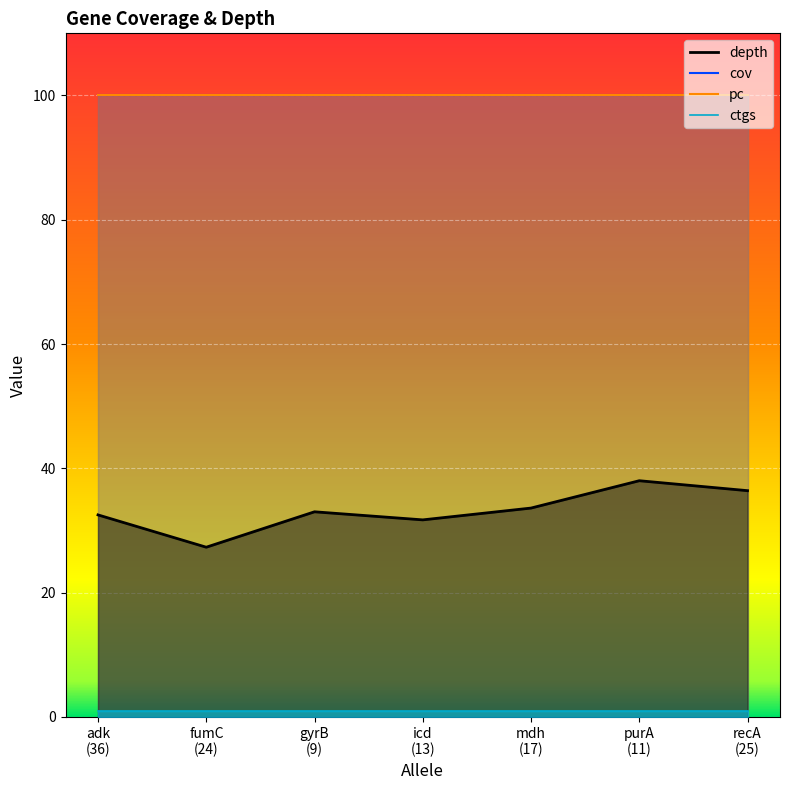

At how many categories does at least one series exceed 53?

7